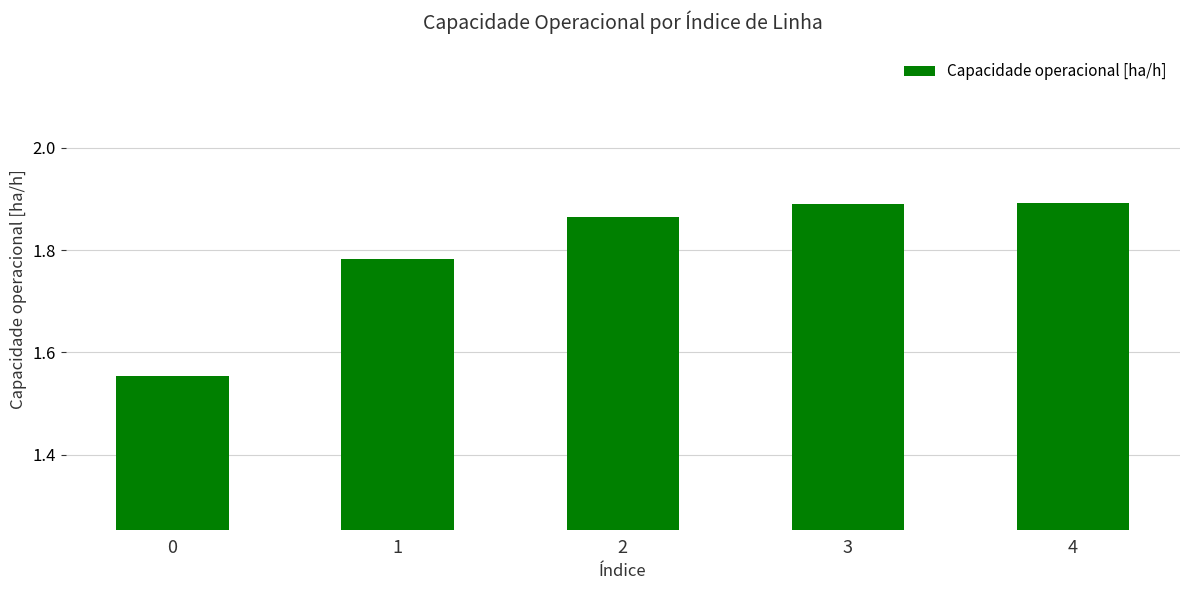

What is the sum of all values?

9.0